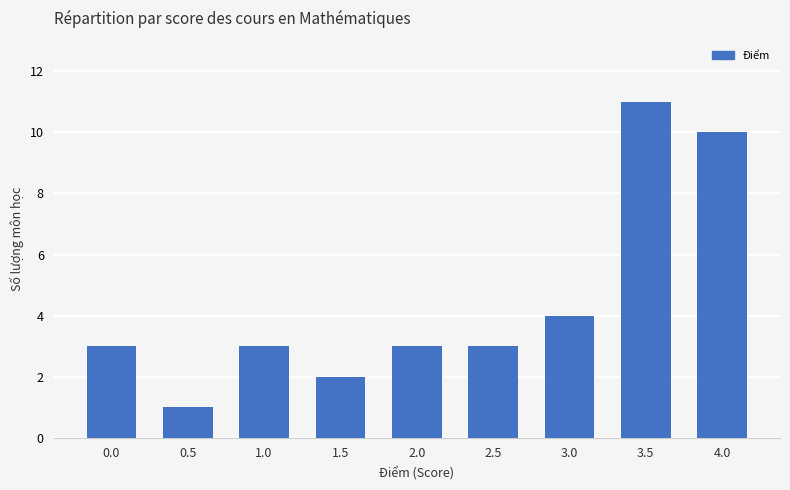

Which category has the lowest value across all series?

0.5